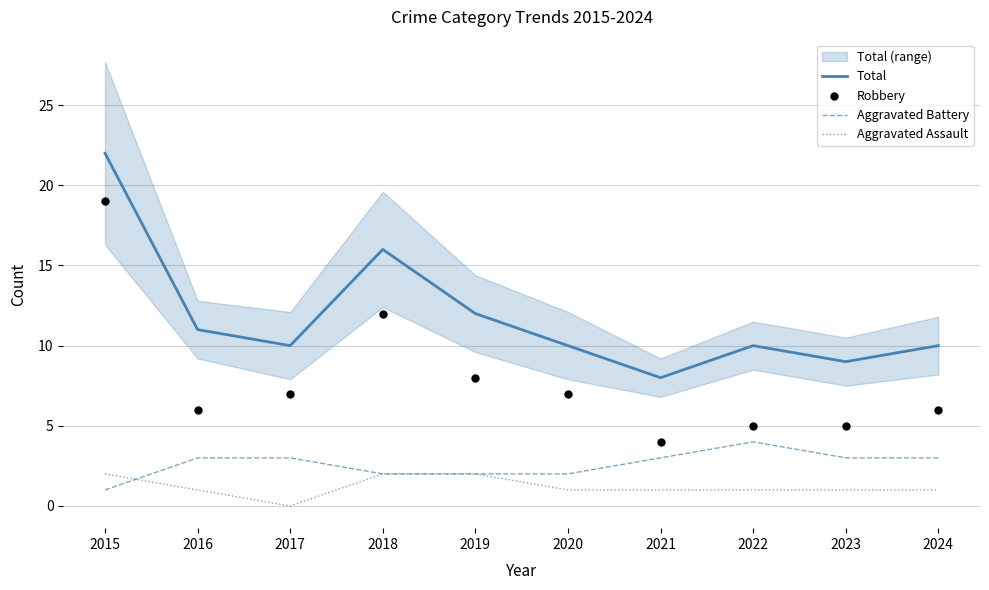

Which series reaches the minimum Y coordinate?

Aggravated Assault